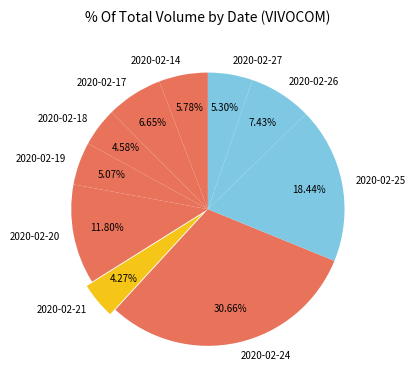

Does 2020-02-18 account for over 50% of the chart?

No